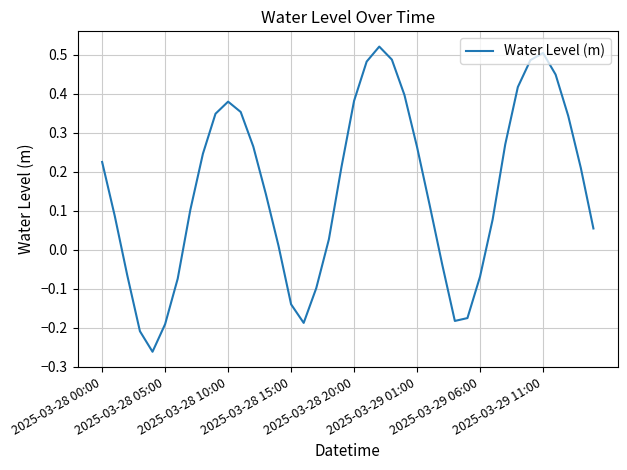

What is the difference between the maximum and minimum values?

0.8